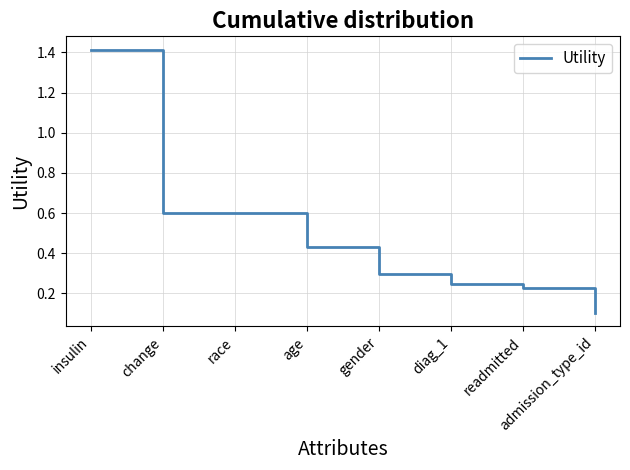

What is the difference between the maximum and minimum values?

1.3